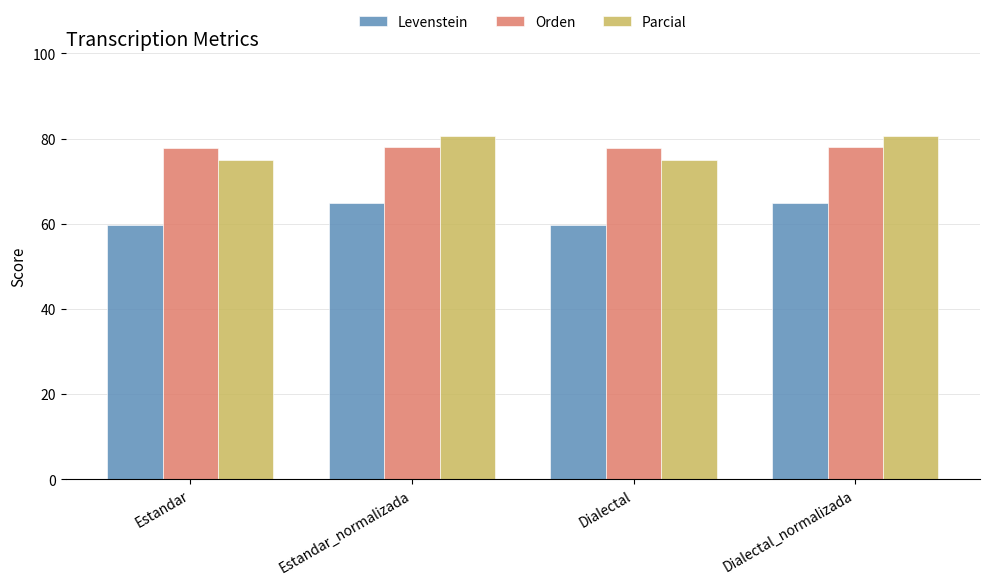

The Levenstein series shows 95.9 at Estandar_normalizada. True or false?

False